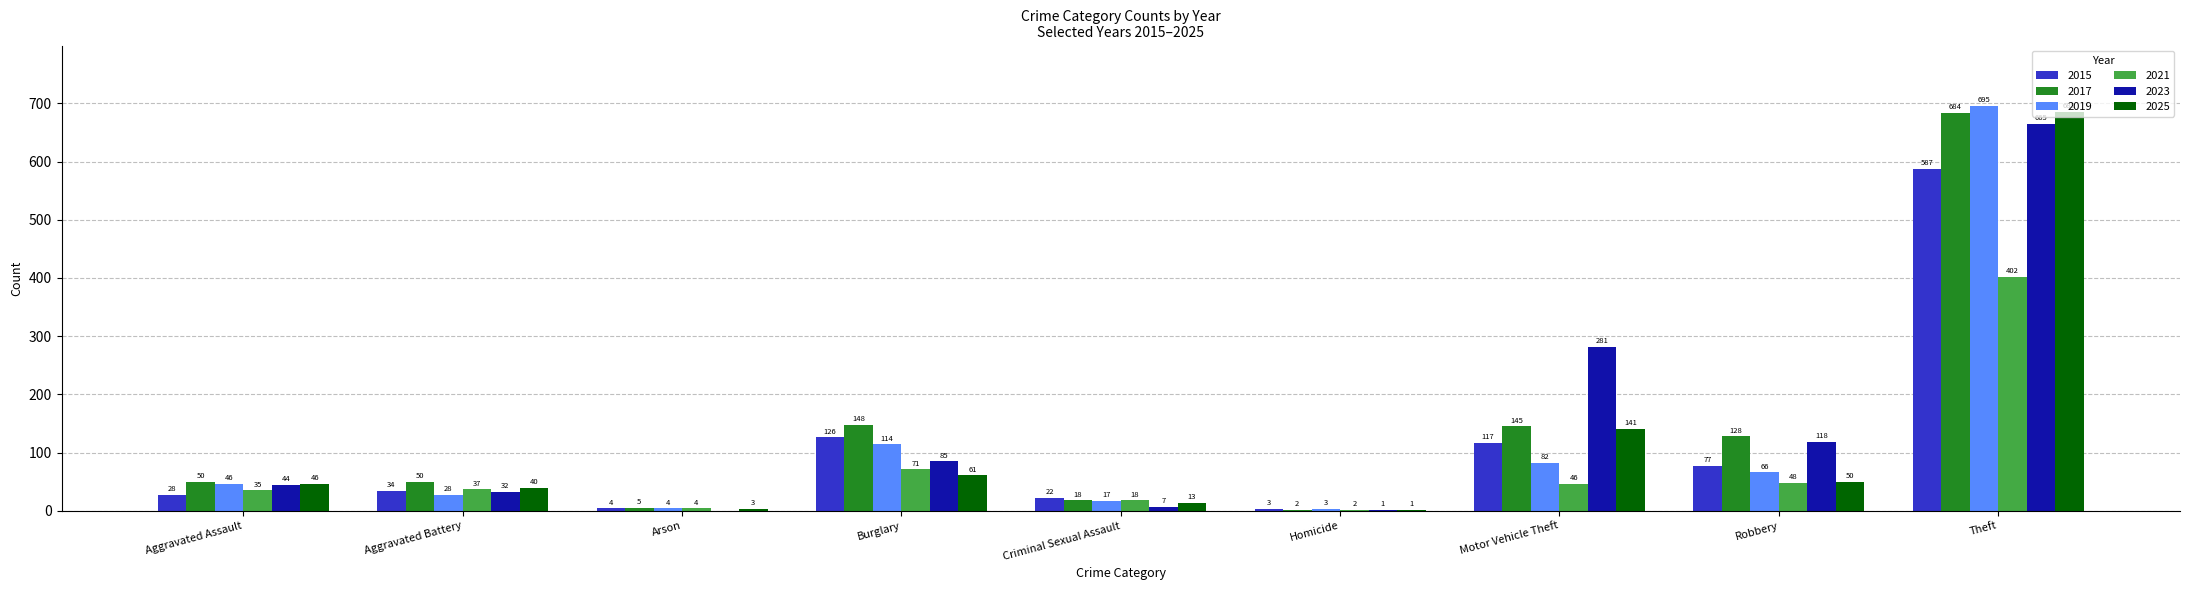

What is the total value across all series at Aggravated Battery?

221